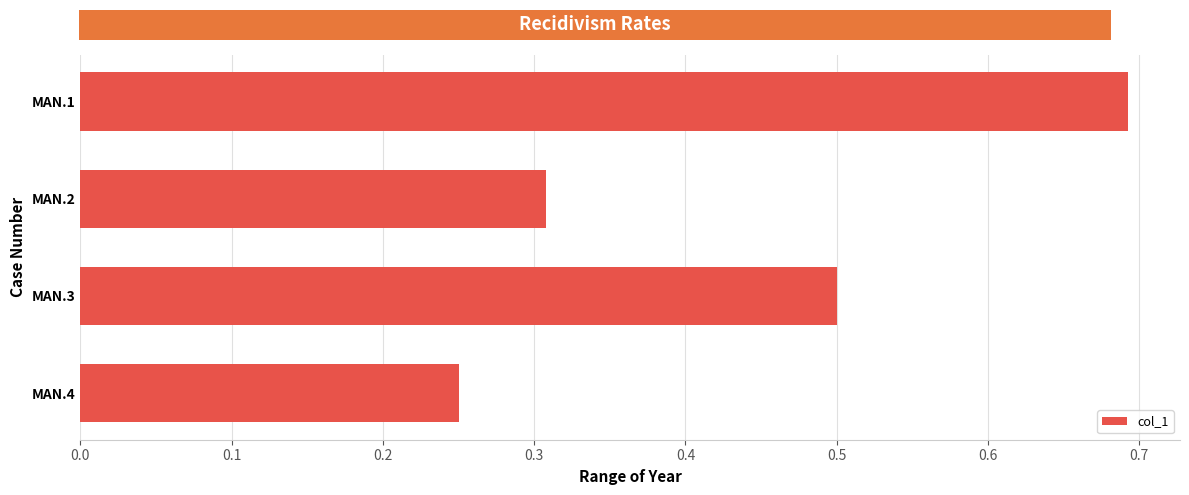

Count the values in the range 0 to 1.

4